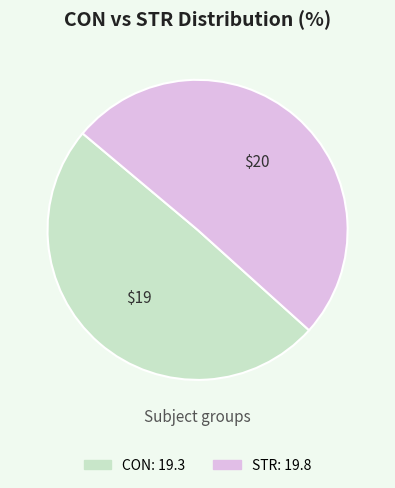

Does CON represent more than half of the total?

No